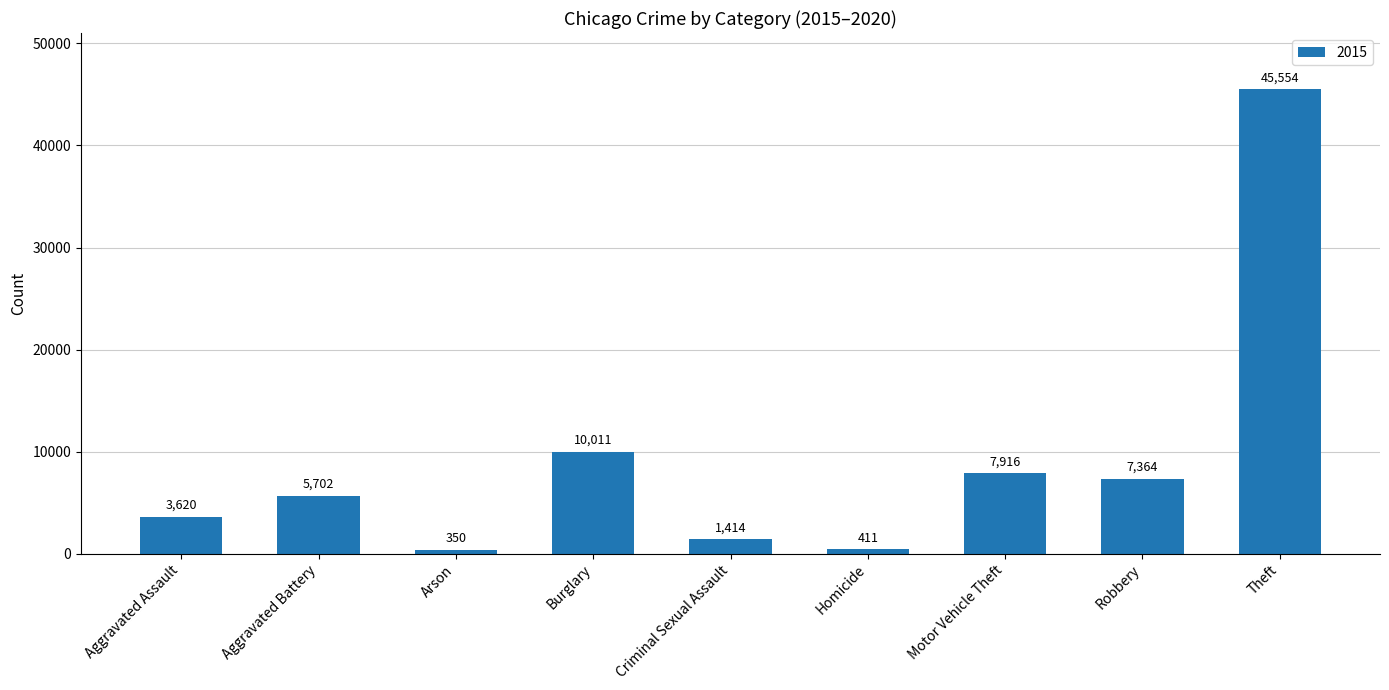

What is the smallest value displayed?

350